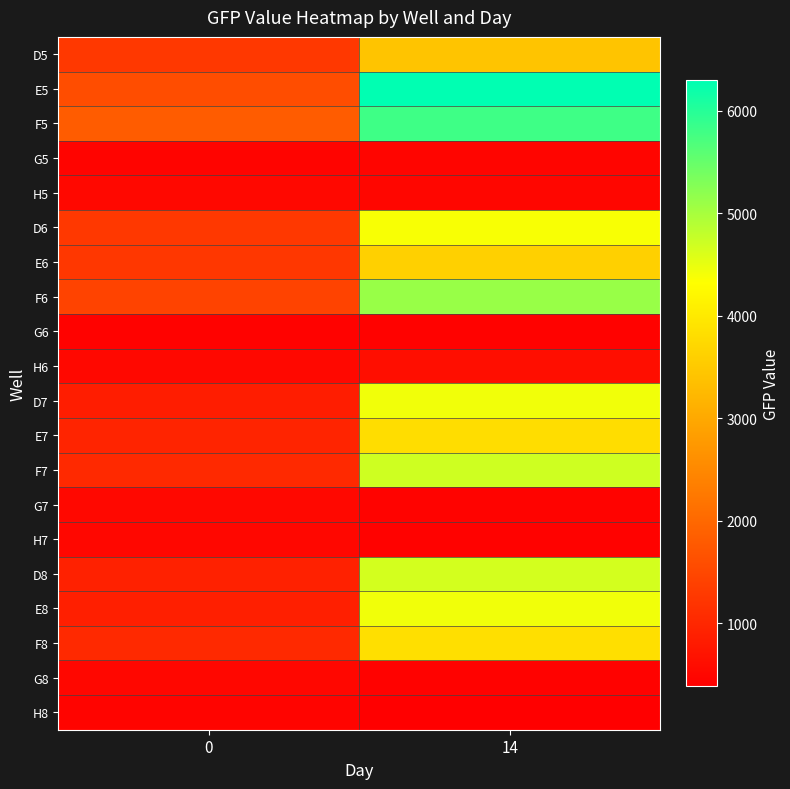

What is the total value across all series at 0?

18161.3